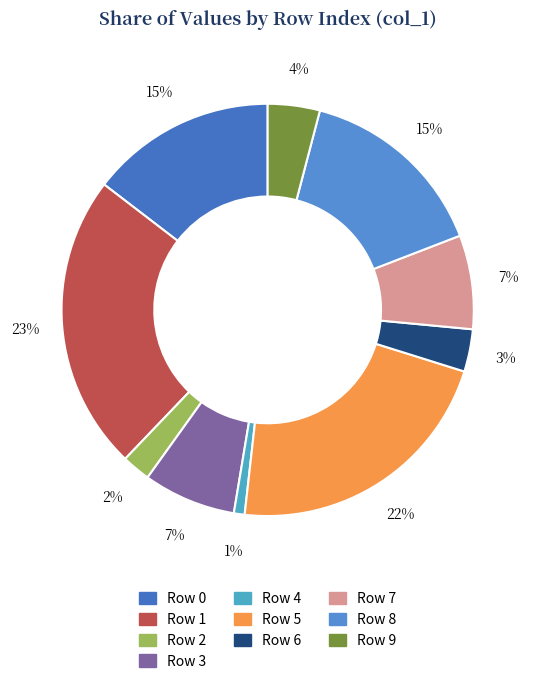

What is the largest slice in the pie chart?

1